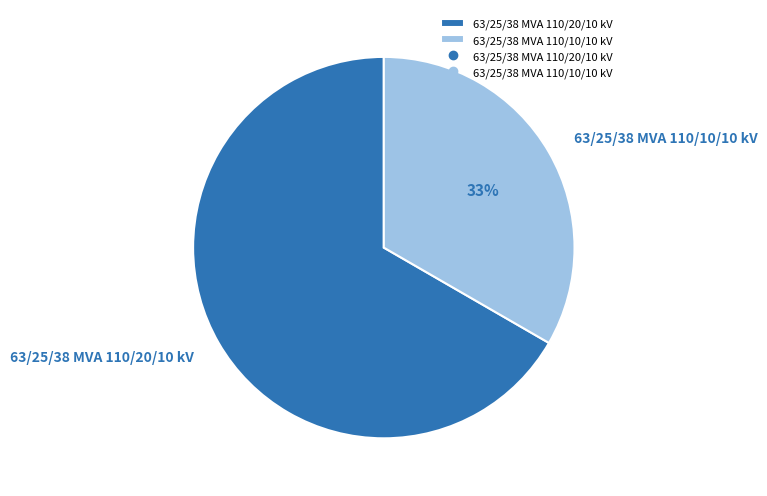

Count the number of slices in the pie.

2